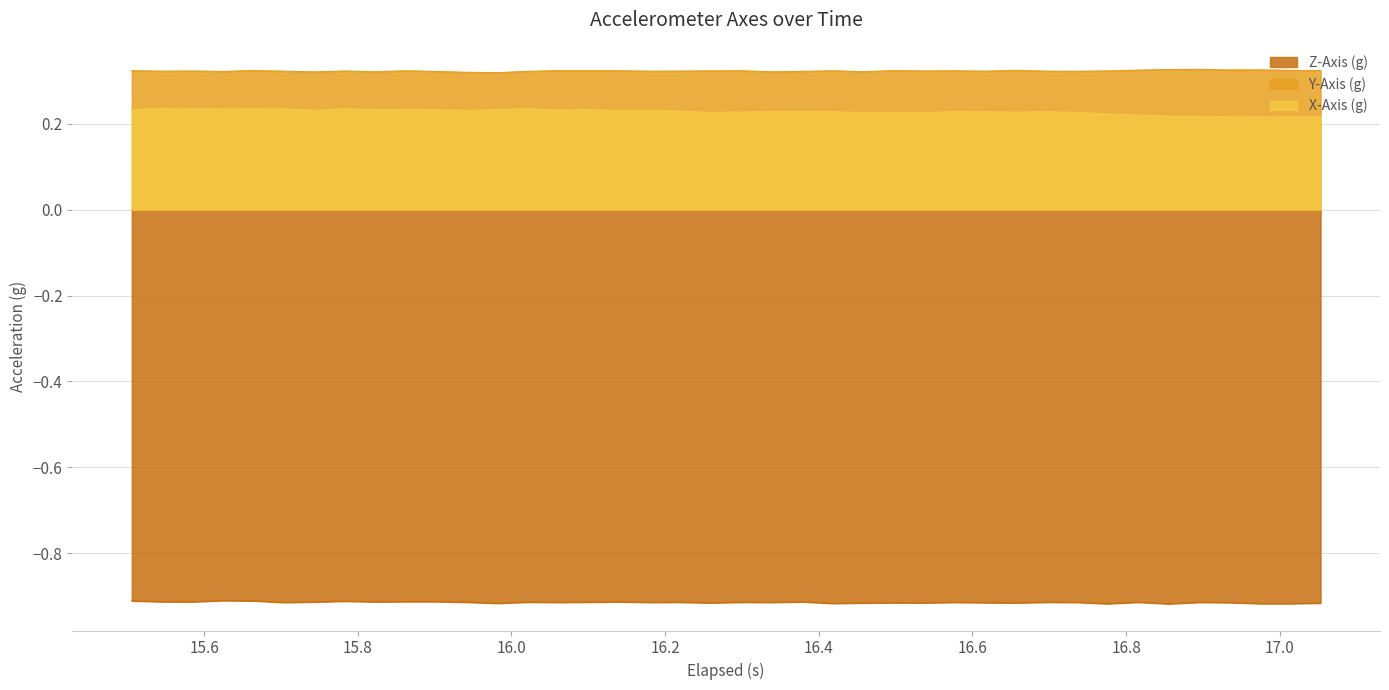

Rank the series by their maximum value, from highest to lowest.

Y-Axis (g), X-Axis (g), Z-Axis (g)